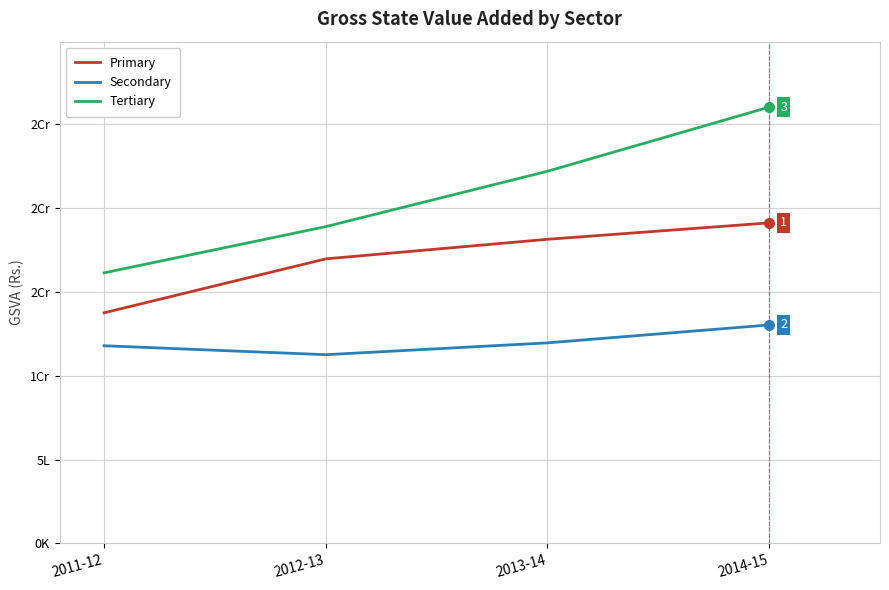

True or false: Primary and Secondary intersect in this chart.

False